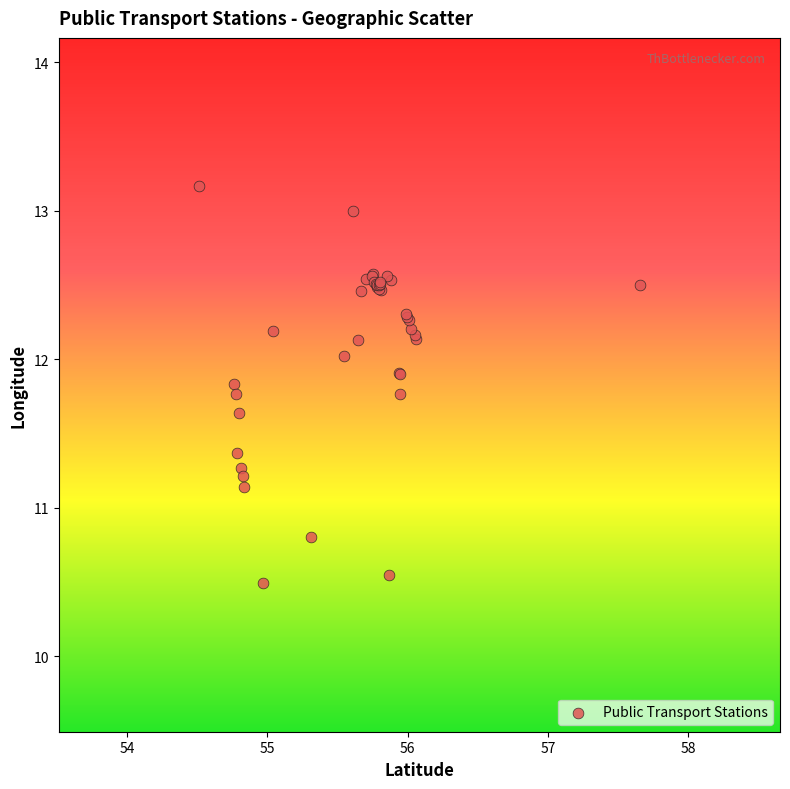

What Y value in the scatter plot is closest to 11?

11.1